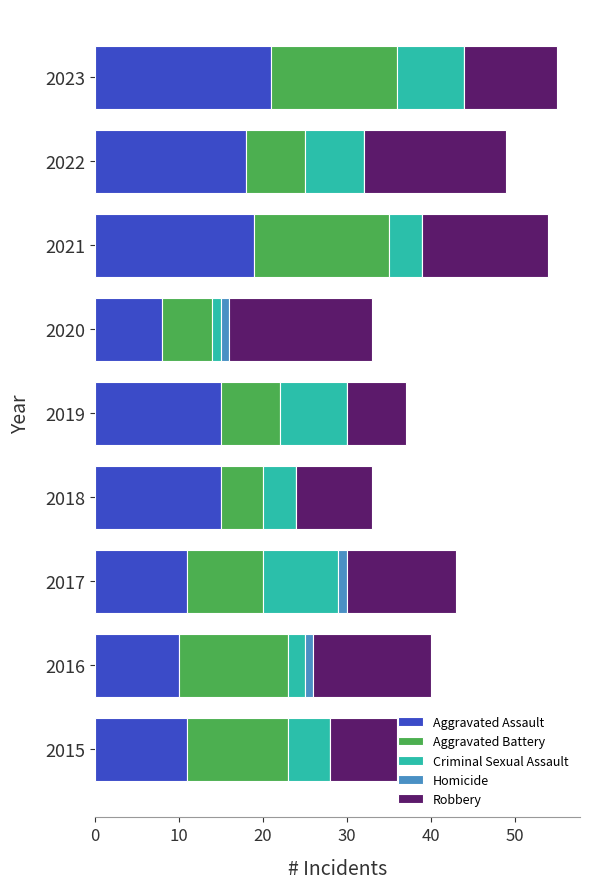

Which category has the highest value in the Aggravated Assault series?

2023